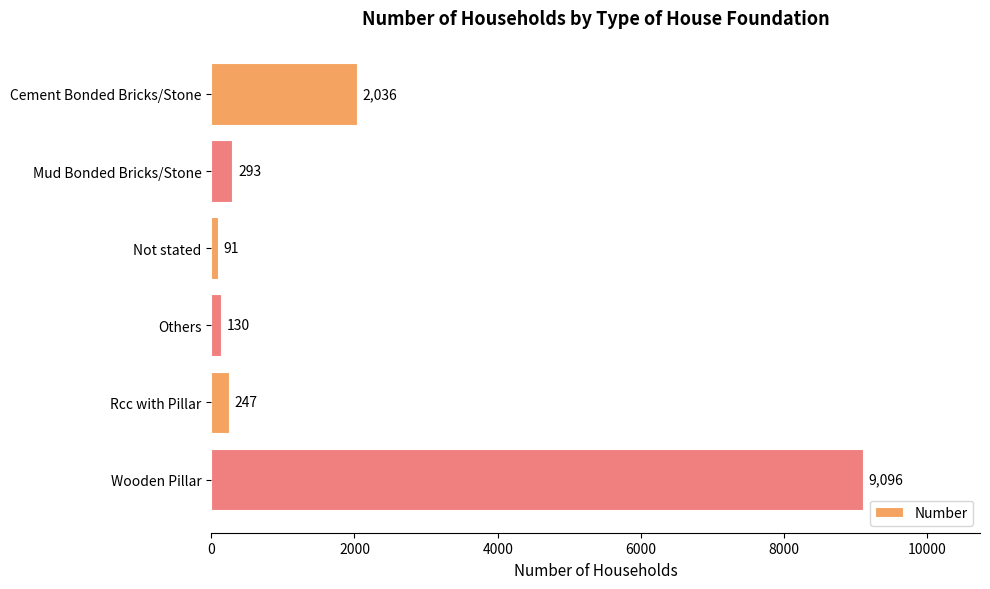

Reading bottom to top, transcribe all the data shown in this chart.

Wooden Pillar=9096	Rcc with Pillar=247	Others=130	Not stated=91	Mud Bonded Bricks/Stone=293	Cement Bonded Bricks/Stone=2036